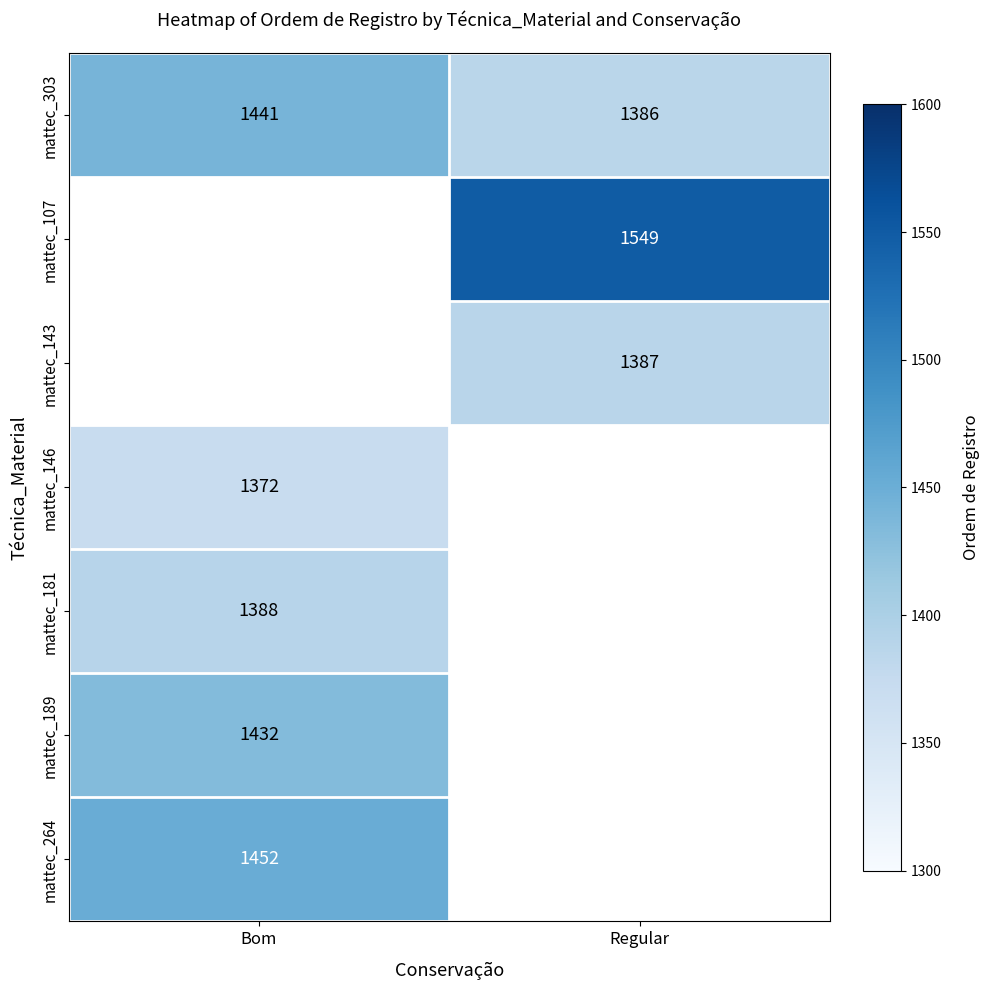

What value does the mattec_303 series have at Bom, to the nearest 5?

1440